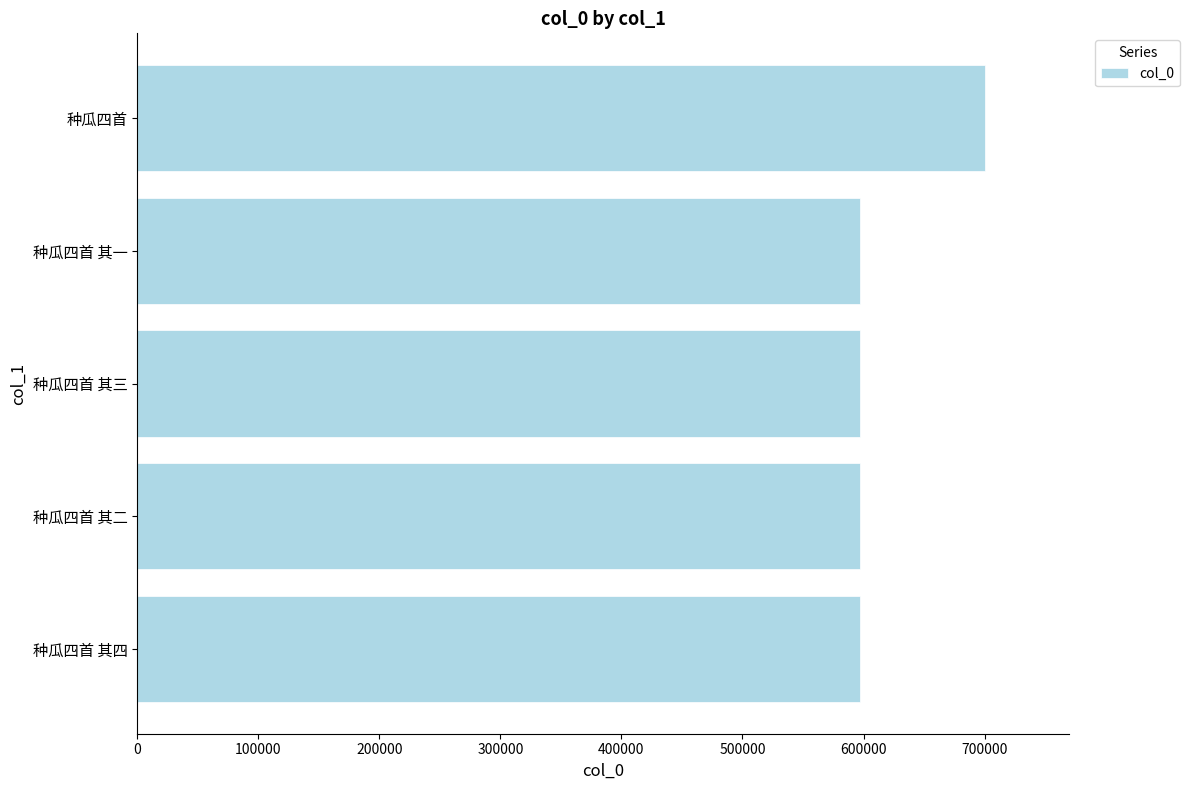

Approximately how many times larger is the value at 种瓜四首 其二 compared to 种瓜四首 其四?

1.0